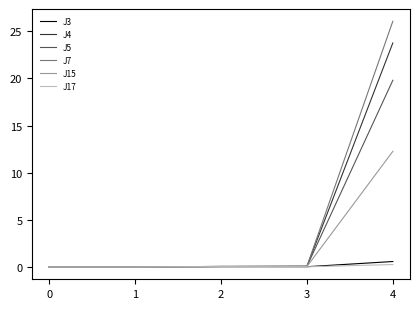

Which series has the widest spread of values?

J7